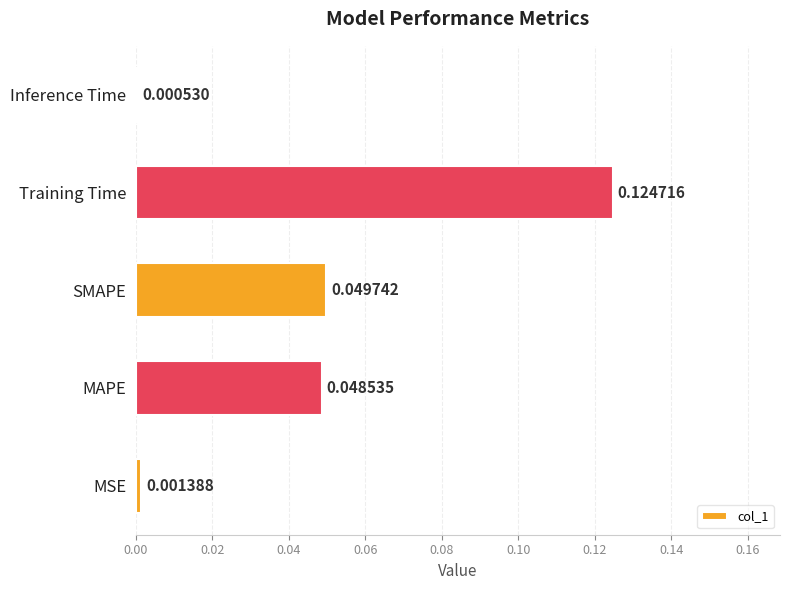

How many bars are there in total?

5